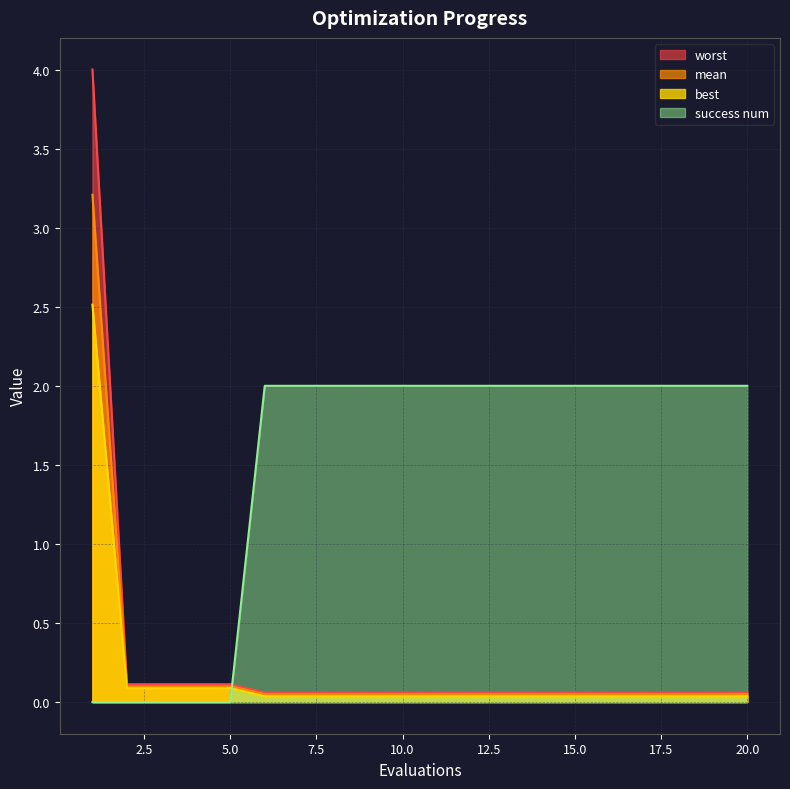

At how many categories does at least one series exceed 3?

1